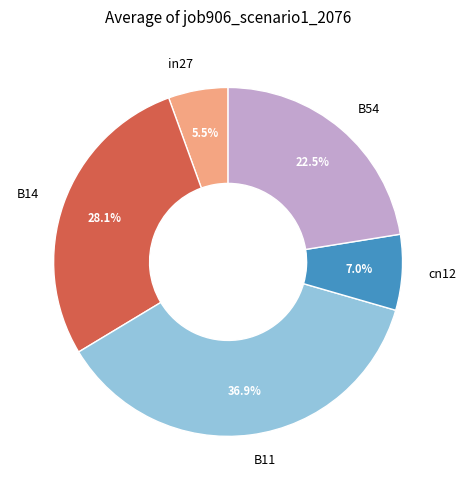

The cn12 slice represents 17% of the pie. True or false?

False